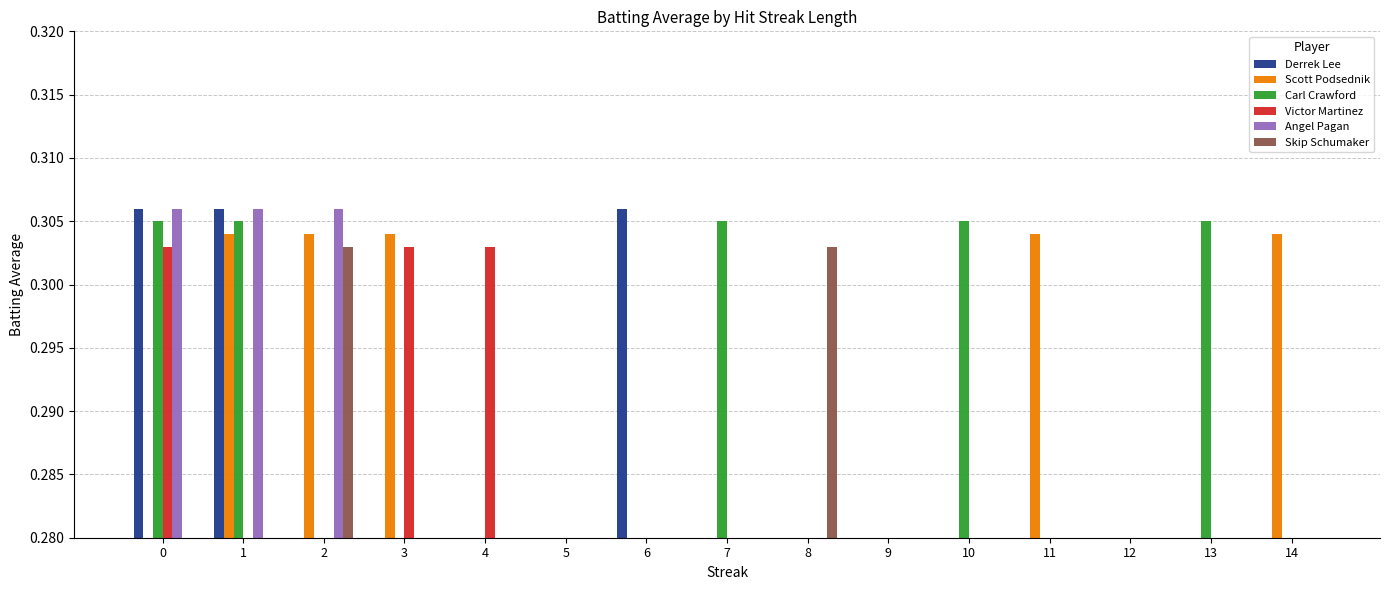

How many bars are there in total?

90